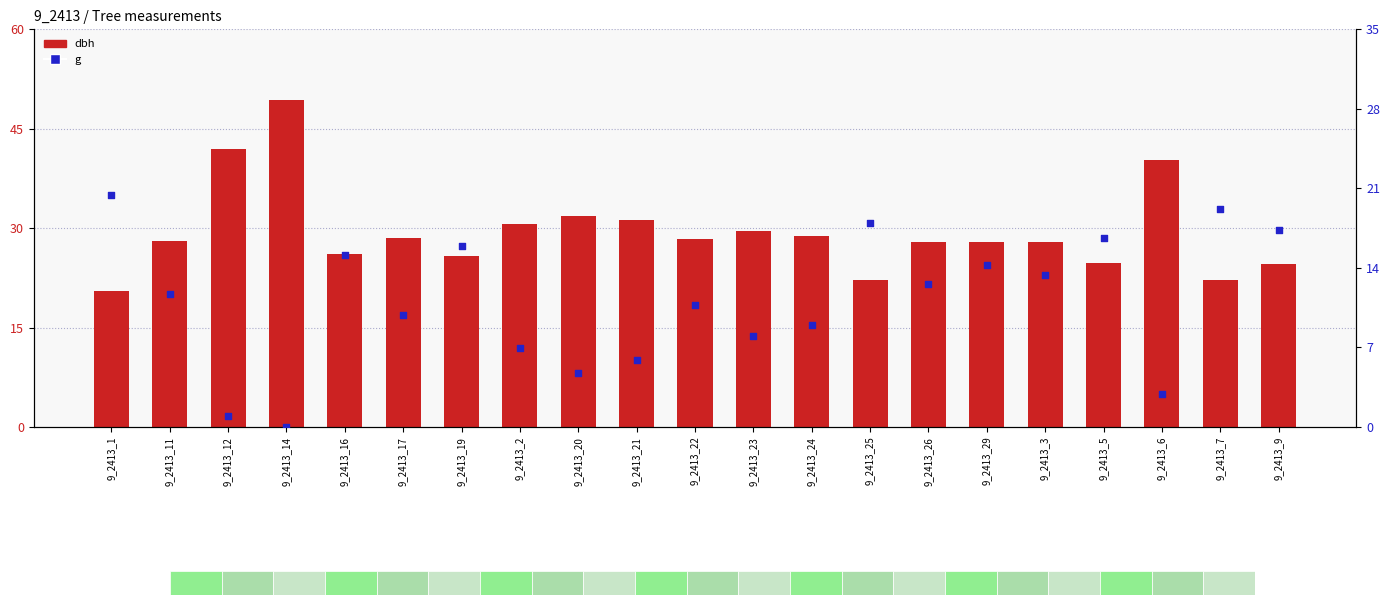

What are all the series names shown in the legend?

dbh, g